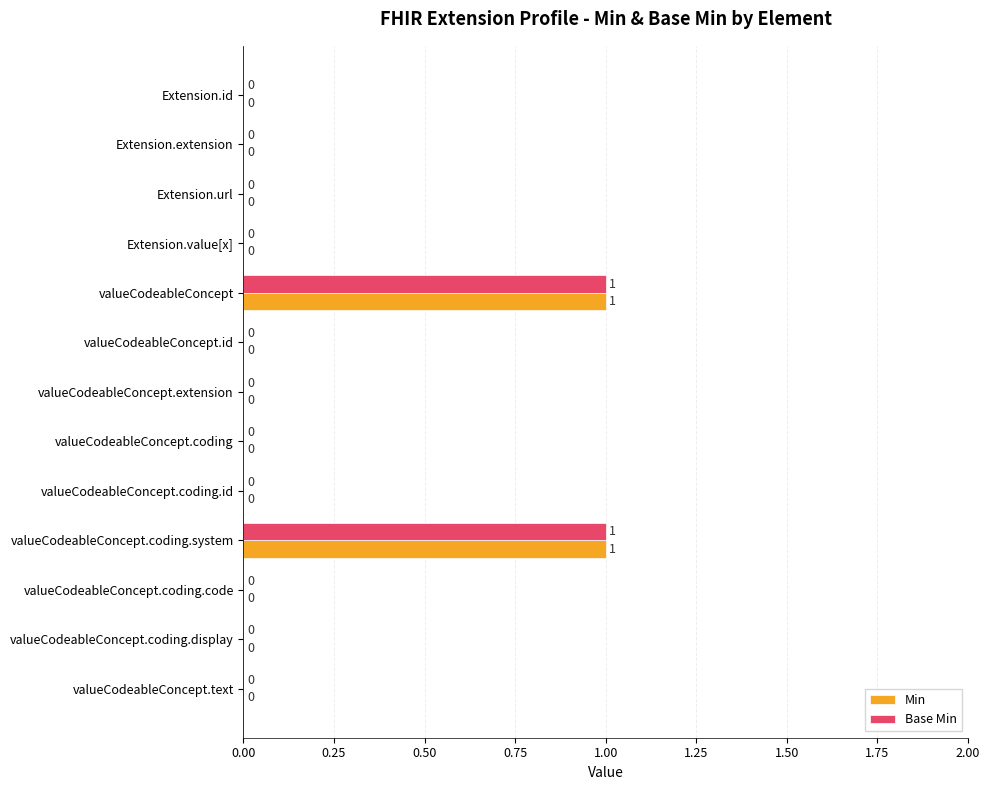

The value of Min at valueCodeableConcept.coding.system is 2. True or false?

False